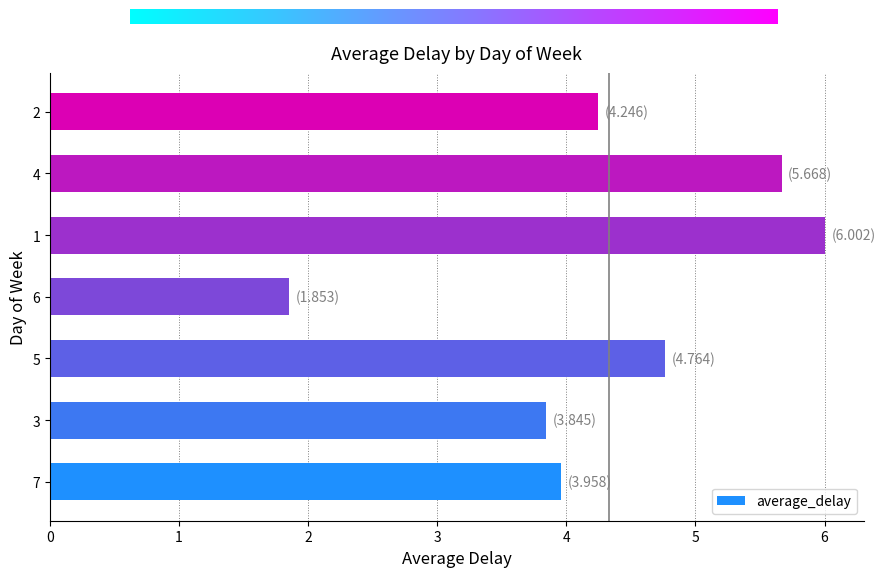

The chart shows a value of 4.8 at 5. True or false?

True